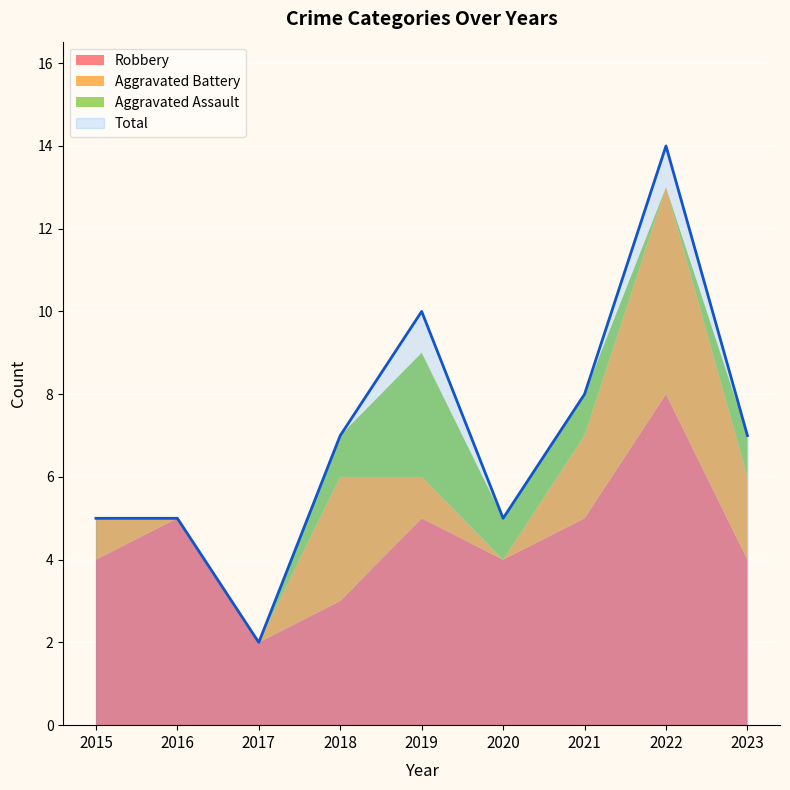

Reading right to left, what are all the values shown in this chart?

Robbery: 4	8	5	4	5	3	2	5	4
Aggravated Battery: 2	5	2	0	1	3	0	0	1
Aggravated Assault: 1	0	1	1	3	1	0	0	0
Total: 7	14	8	5	10	7	2	5	5